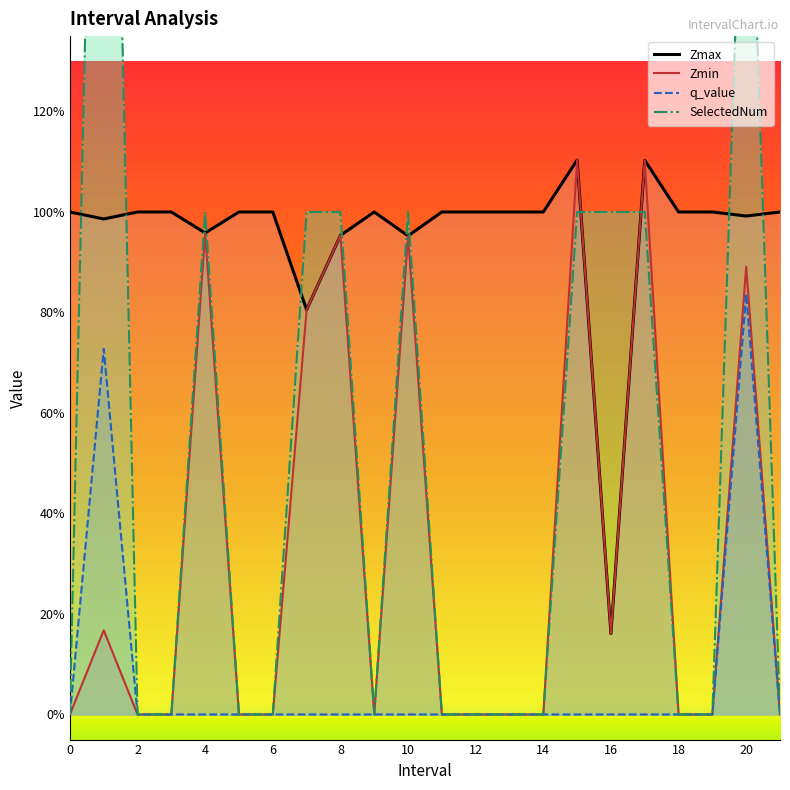

List the series in order of their overall mean, highest first.

Zmax, SelectedNum, Zmin, q_value